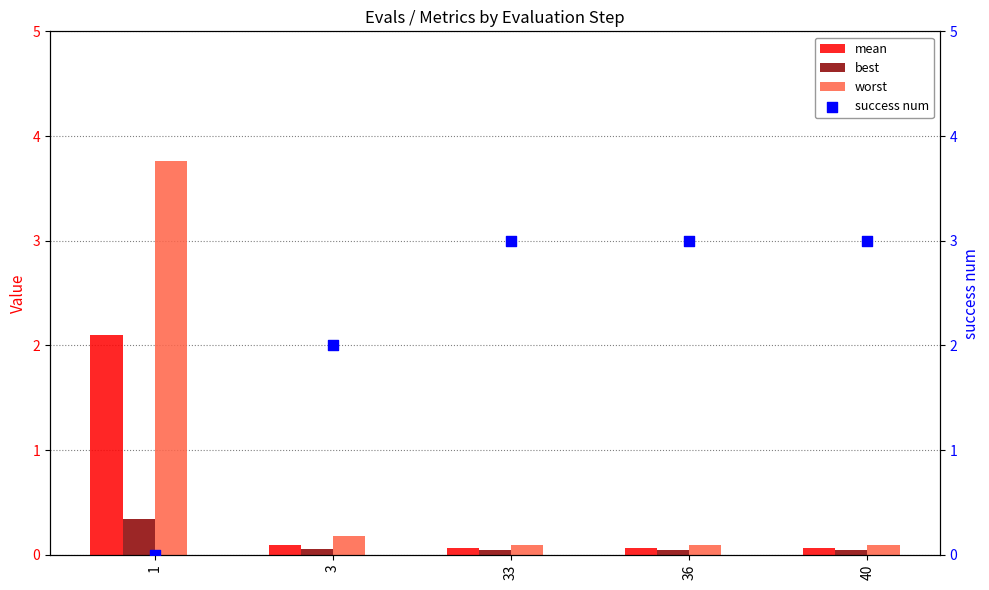

At how many categories does at least one series exceed 3?

1